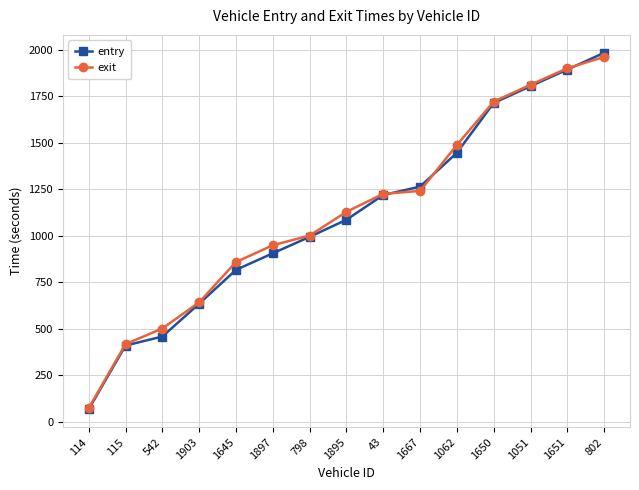

Which series ends up on top after the final intersection of entry and exit?

entry